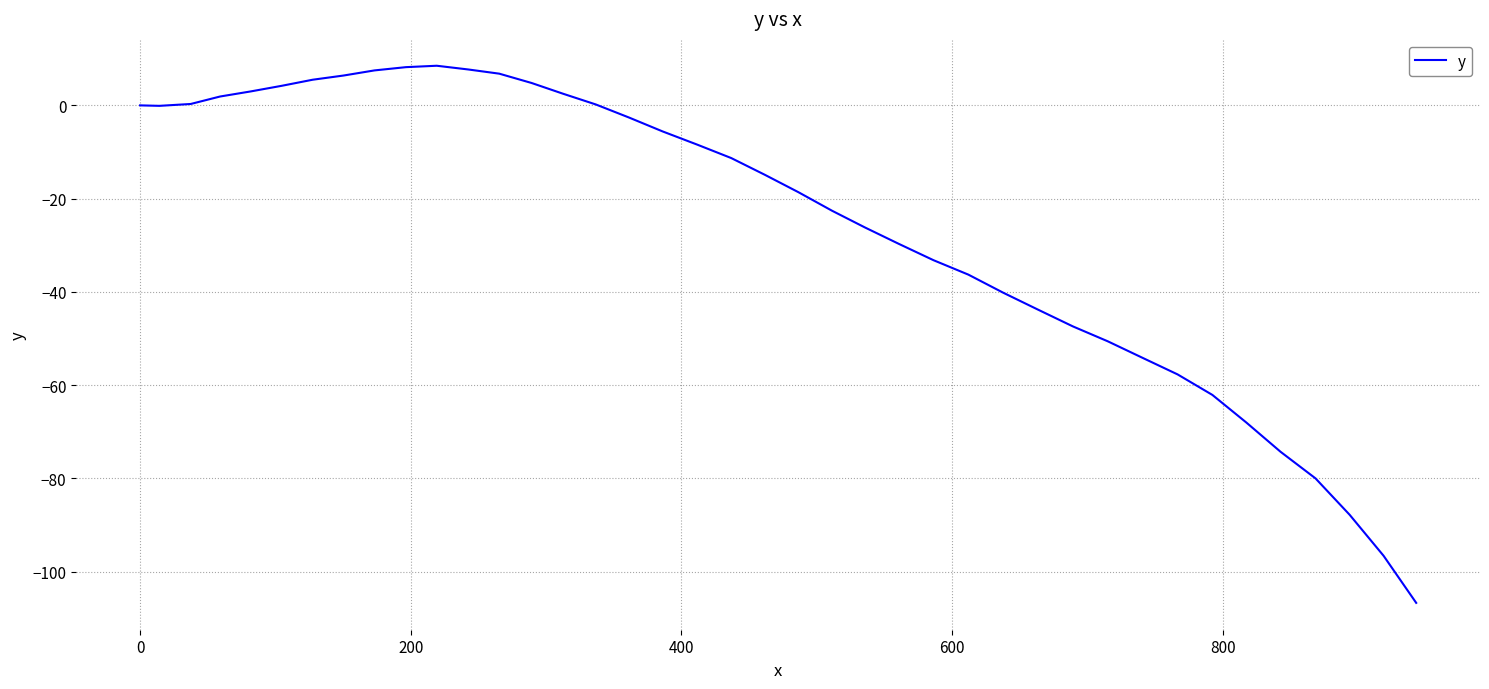

What is the difference between the maximum and minimum values?

115.2